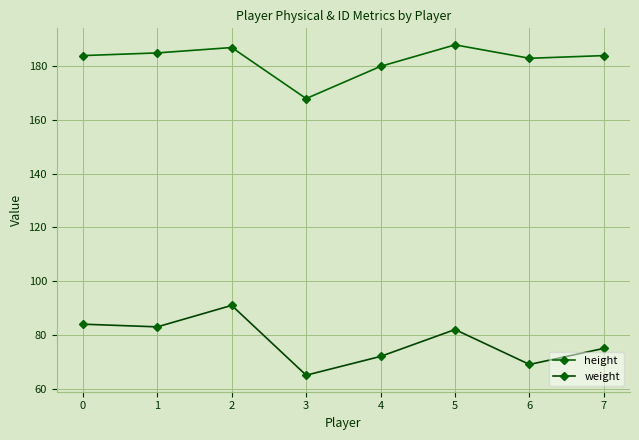

Which series has the widest spread of values?

weight